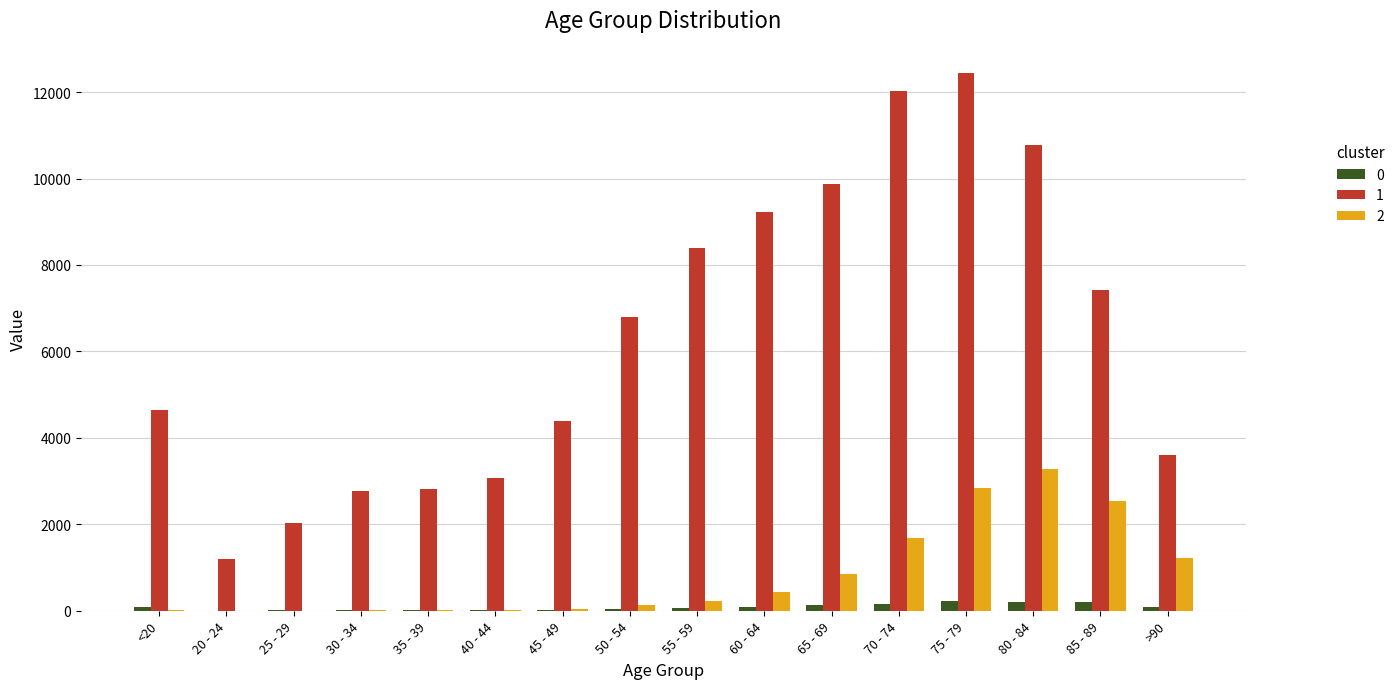

Which label corresponds to the largest value in the chart?

75 - 79